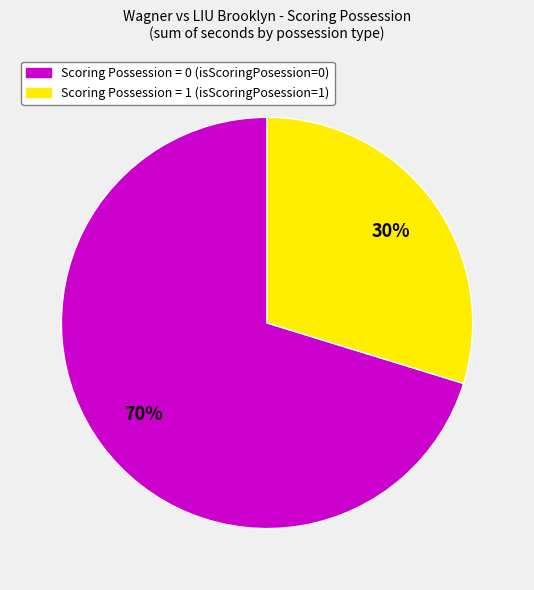

How many slices are in this pie chart?

2